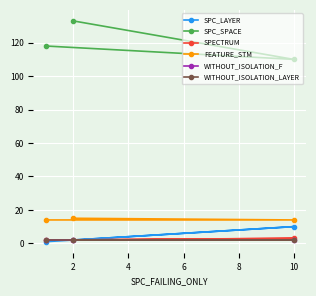

How many lines are shown in the chart?

6